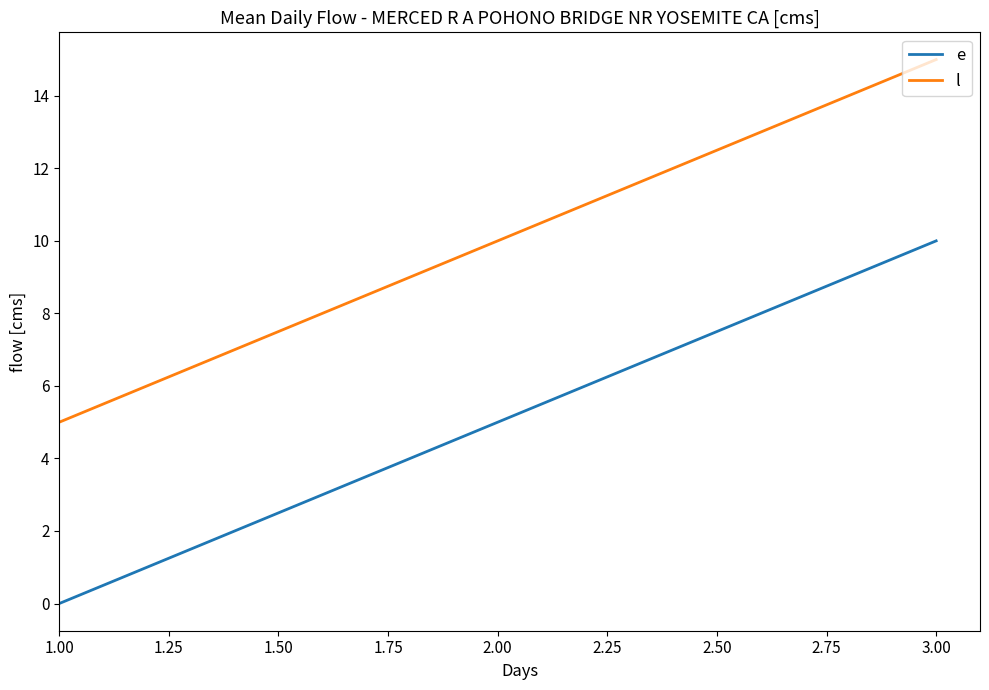

List the labels in order of l value, largest first.

3.00, 2.00, 1.00